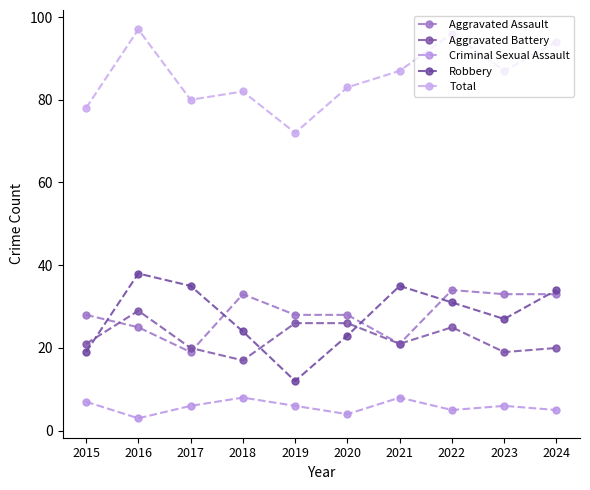

True or false: Aggravated Battery and Total cross at least once.

False